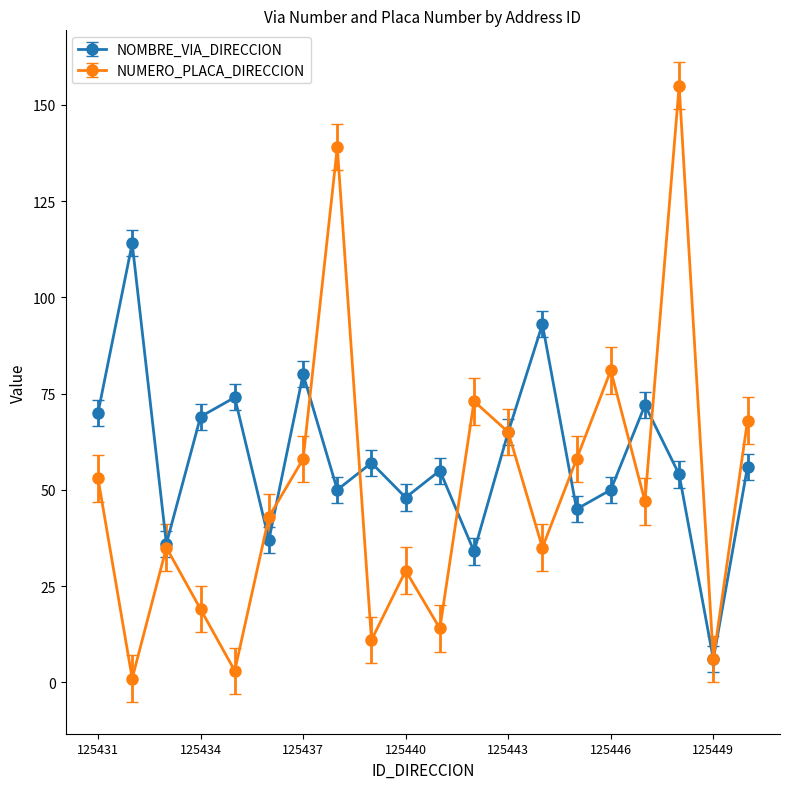

What is the minimum value for NOMBRE_VIA_DIRECCION?

6